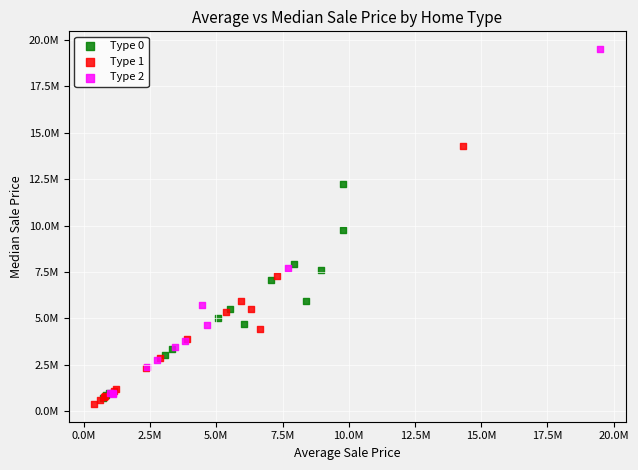

Which series contains the highest Y value?

Type 2